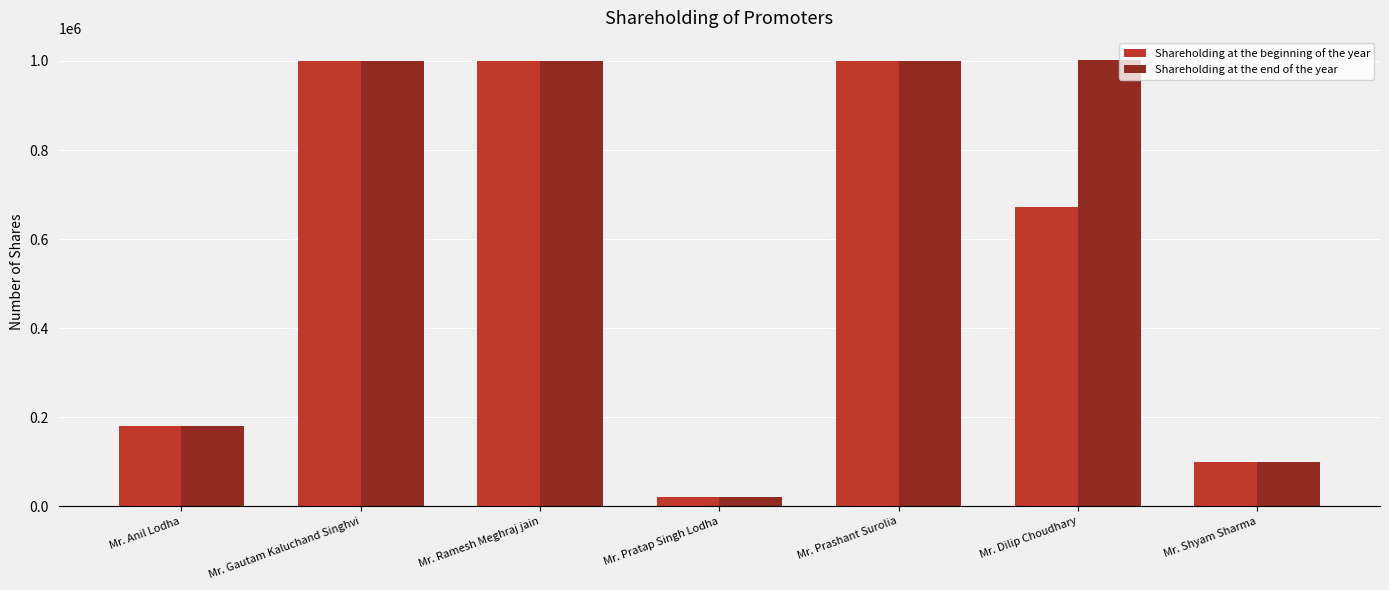

Which series changed the most between Mr. Ramesh Meghraj jain and Mr. Dilip Choudhary?

Shareholding at the beginning of the year